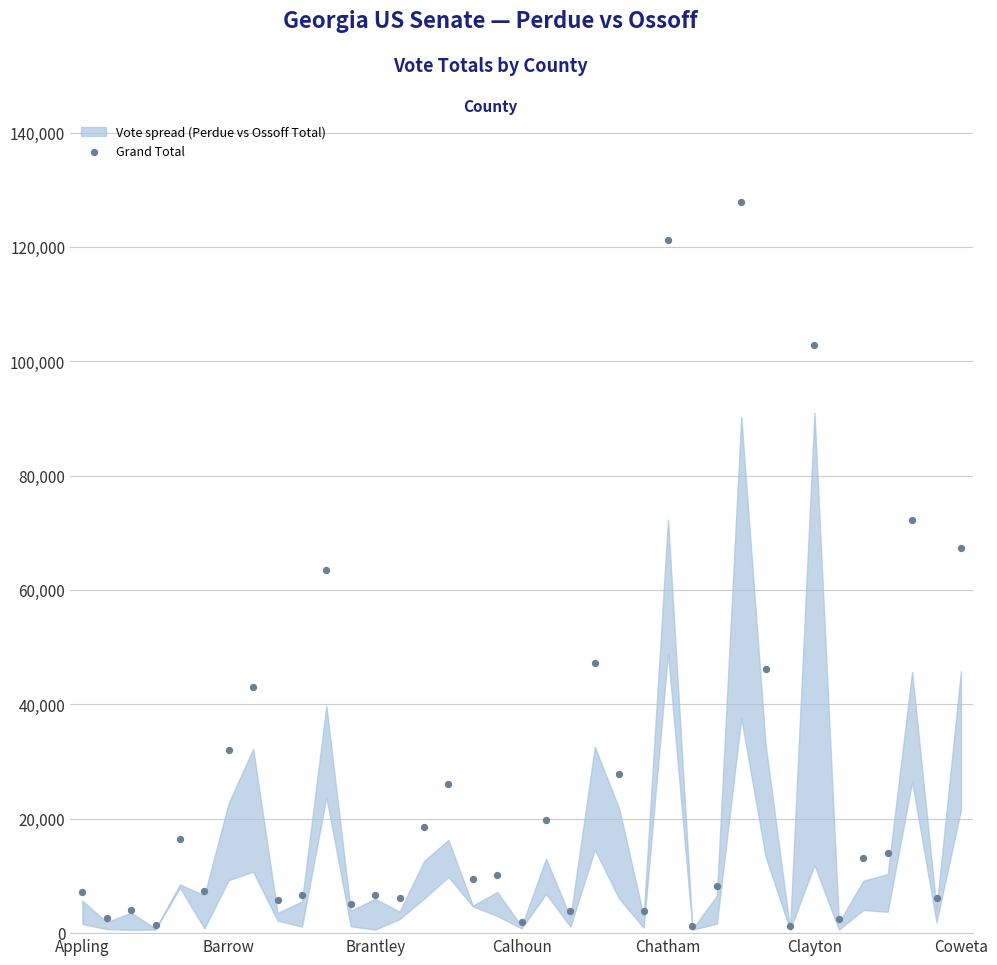

What is the range of Y values (max minus min)?

126561